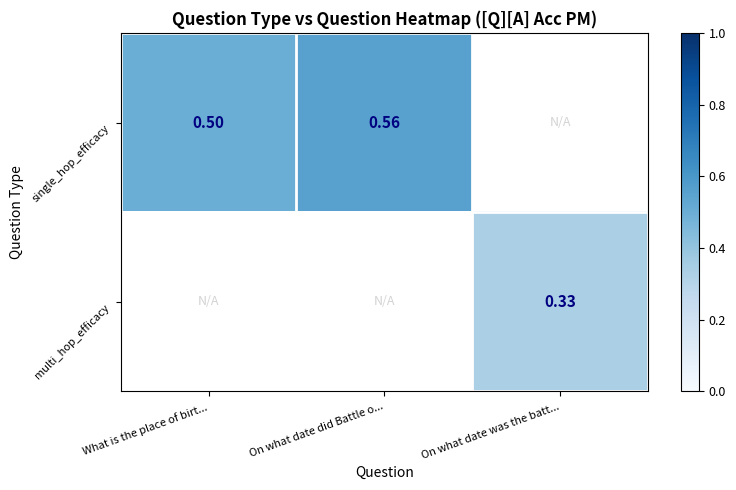

Is the value of multi_hop_efficacy at On what date was the batt... greater than the value of single_hop_efficacy at What is the place of birt...?

No